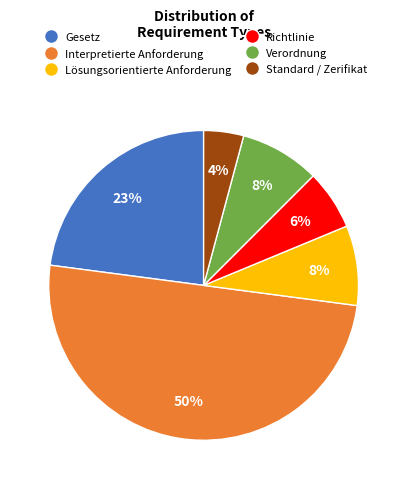

To the nearest percent, what is the average slice percentage?

17%